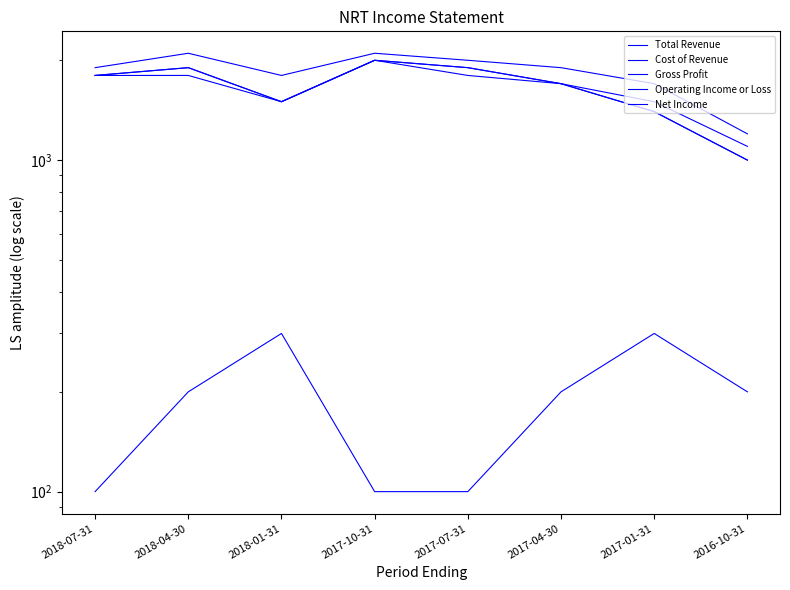

At which label does Total Revenue reach its peak?

2018-04-30